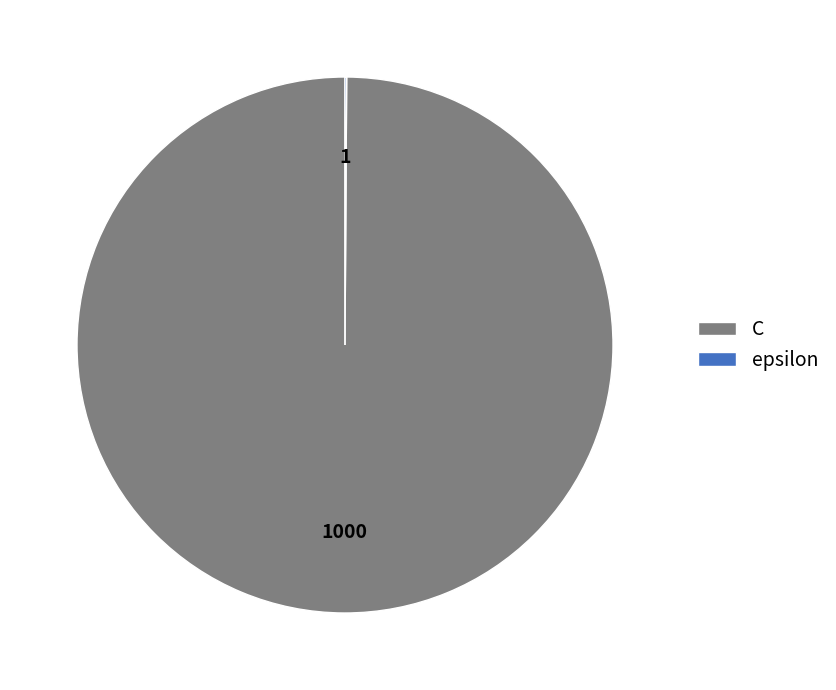

True or false: C accounts for 94% of the total.

False